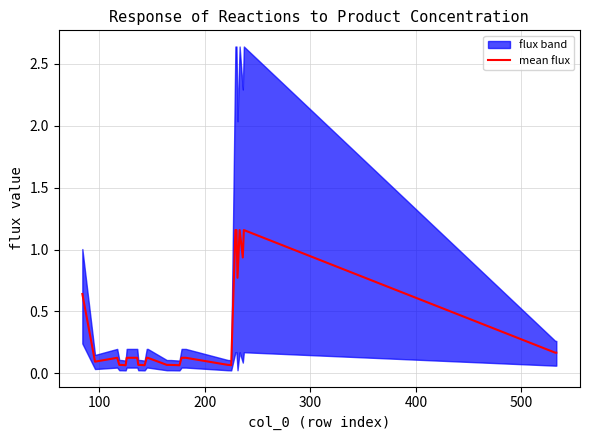

How many categories are shown in the chart?

39